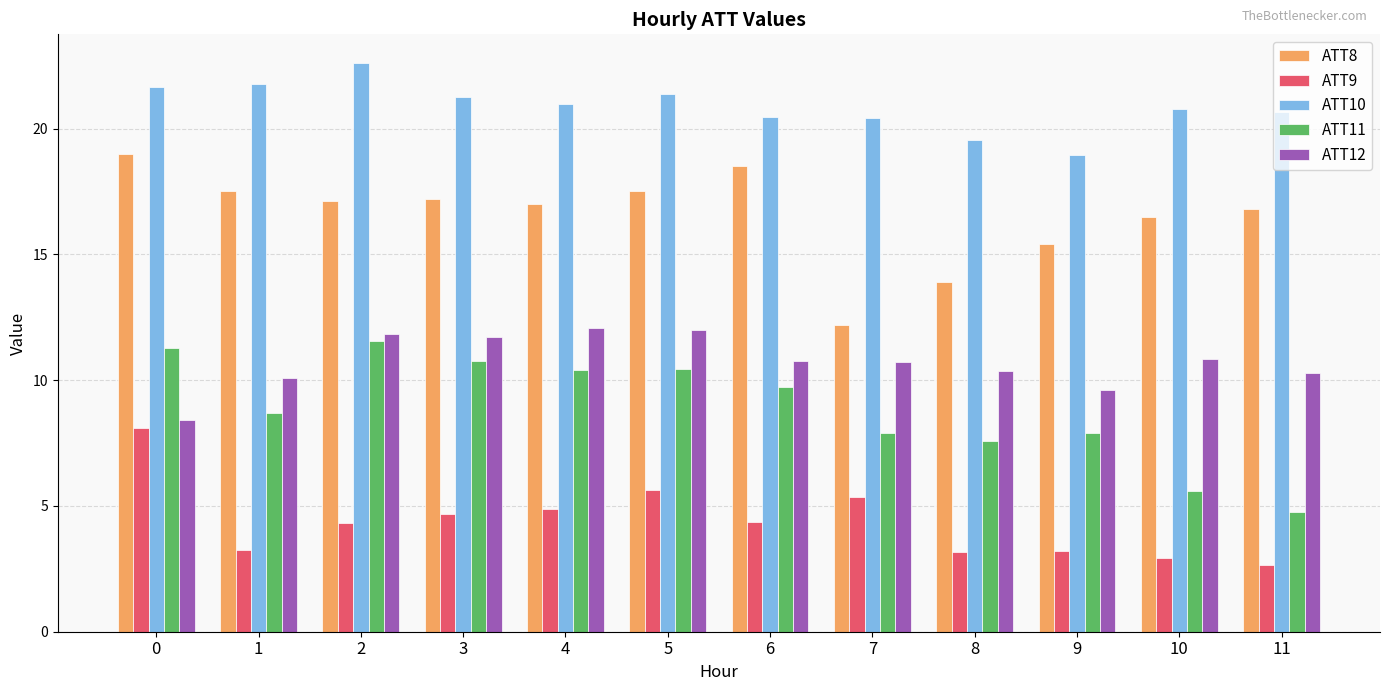

True or false: ATT9 has a value of 9.6 at 7.

False